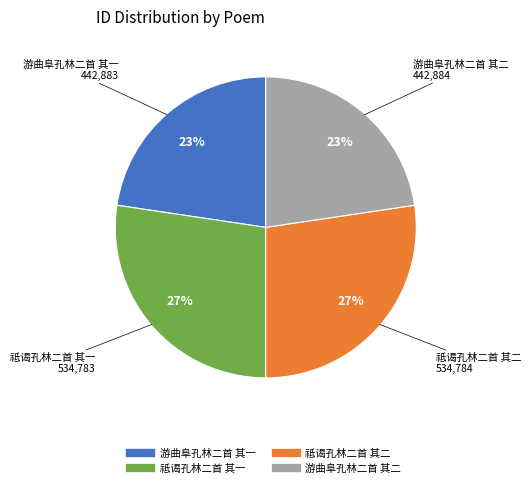

The 祗谒孔林二首 其一 slice represents 27% of the pie. True or false?

True